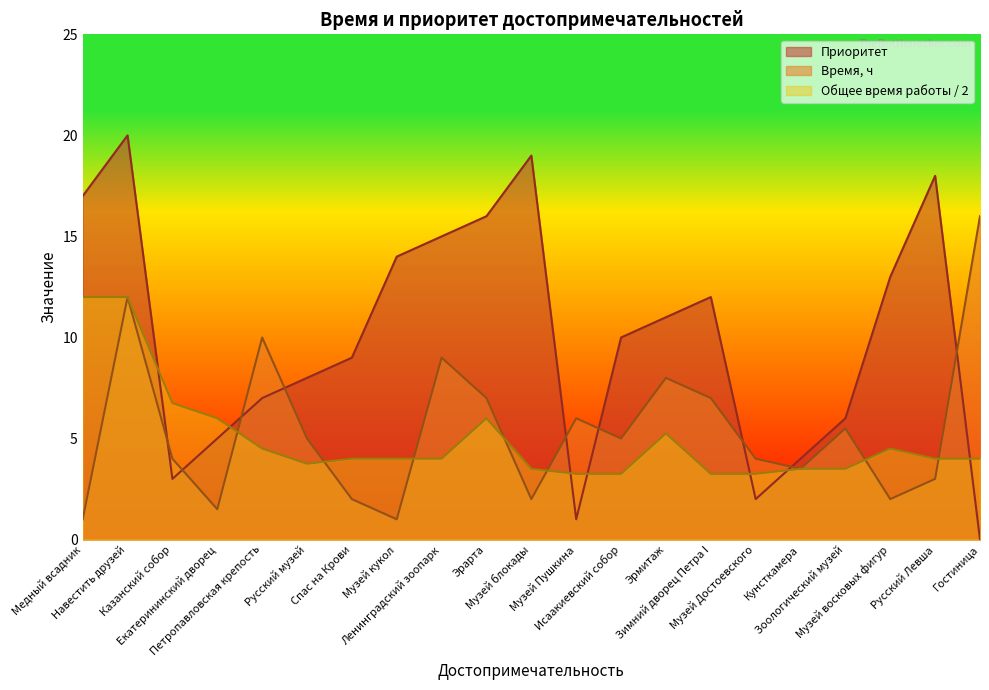

How many times do Общее время работы and Приоритет cross each other?

7